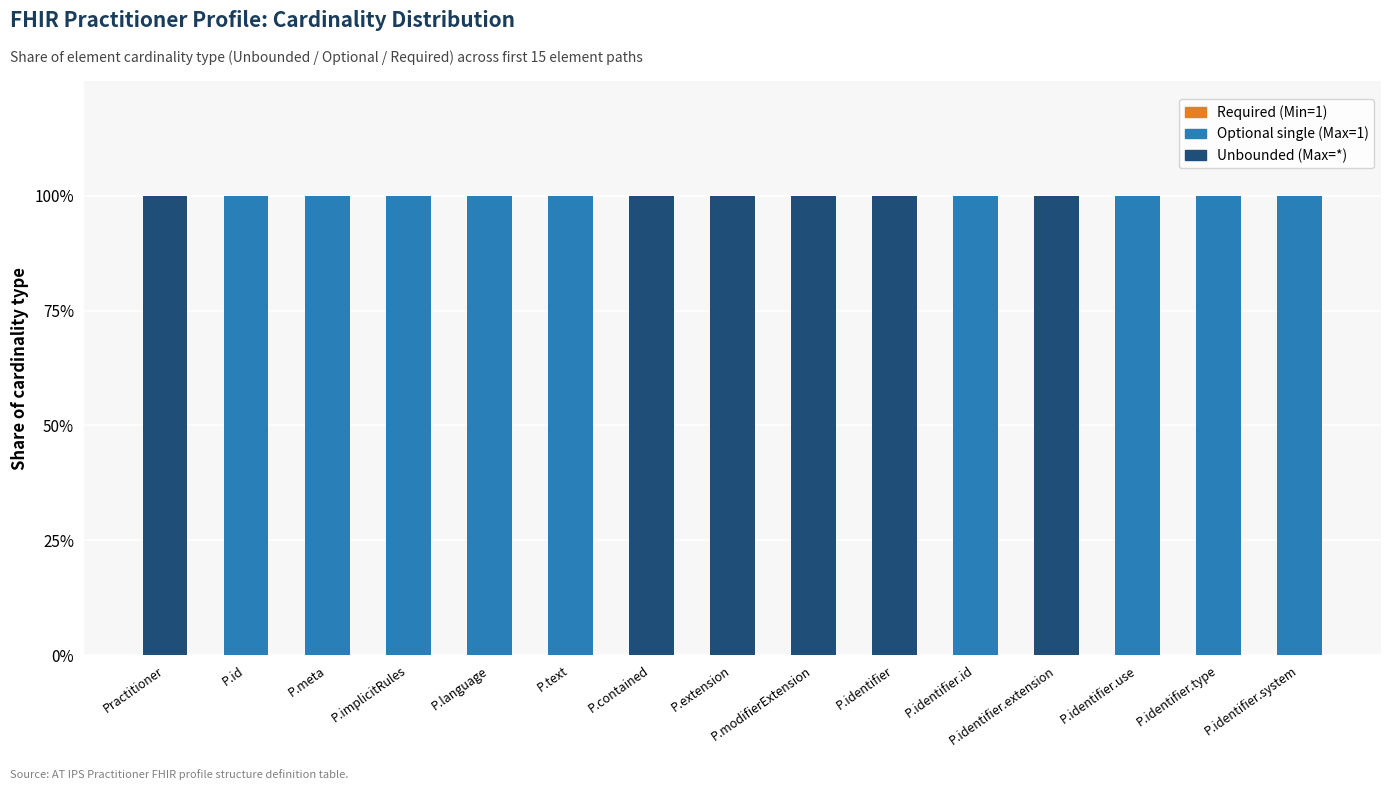

What is the average value of the Optional single (Max=1) series?

1